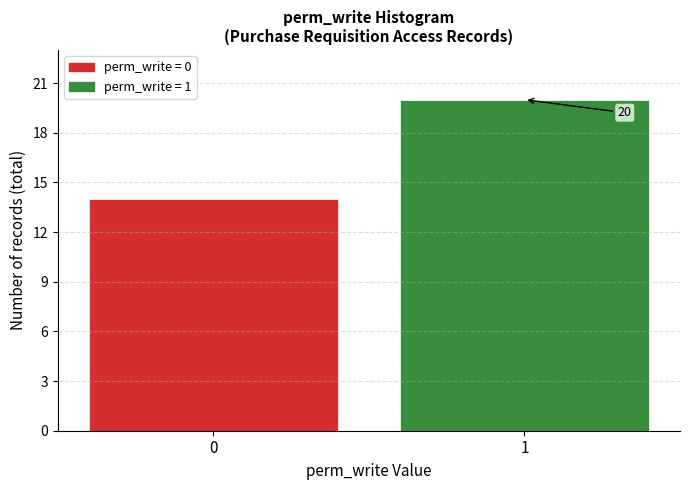

Reading left to right, extract all data points from this chart.

14	20